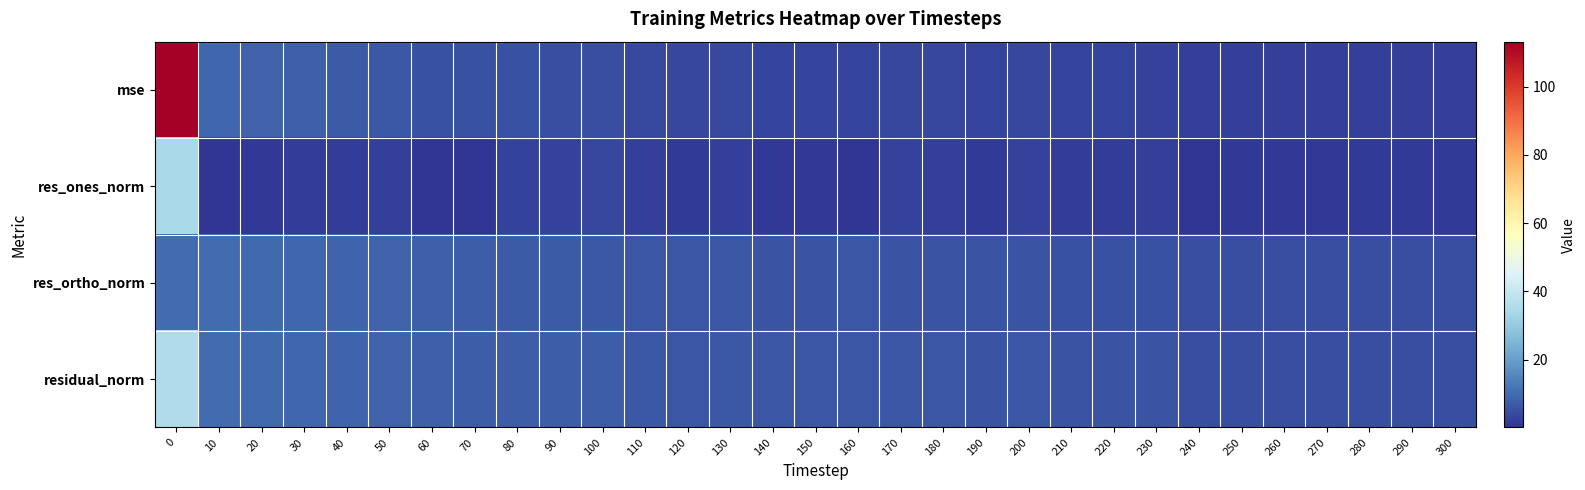

What is the smallest value displayed?

0.1